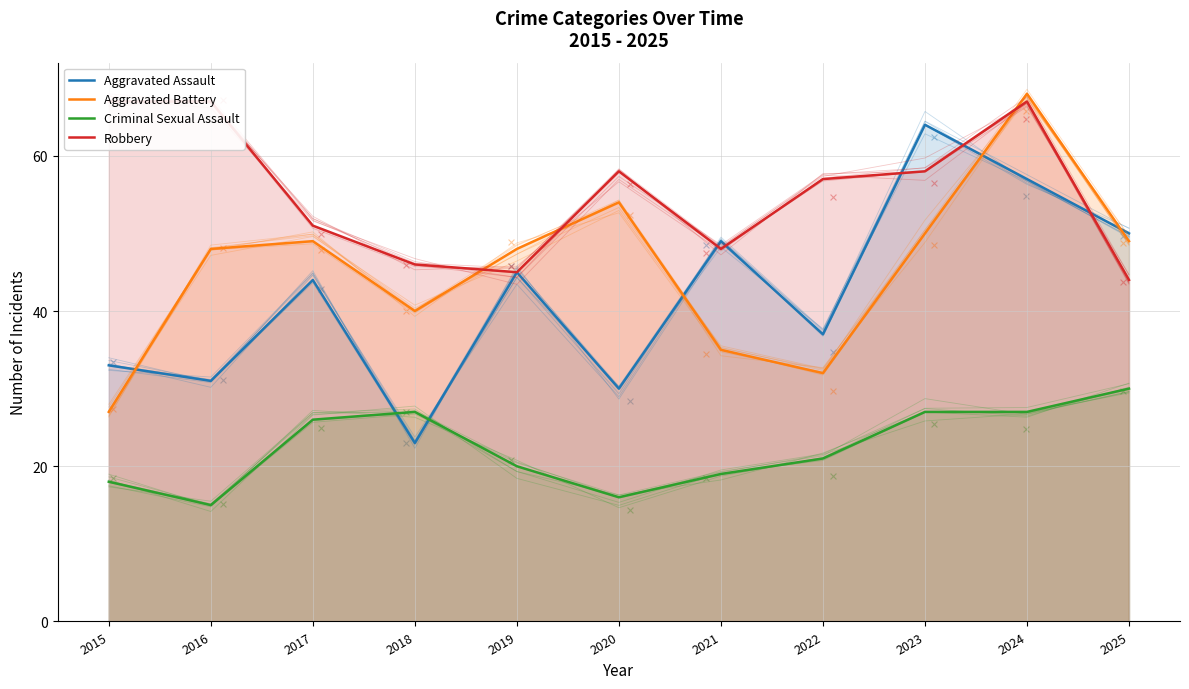

What is the total value across all series at 2016?

161